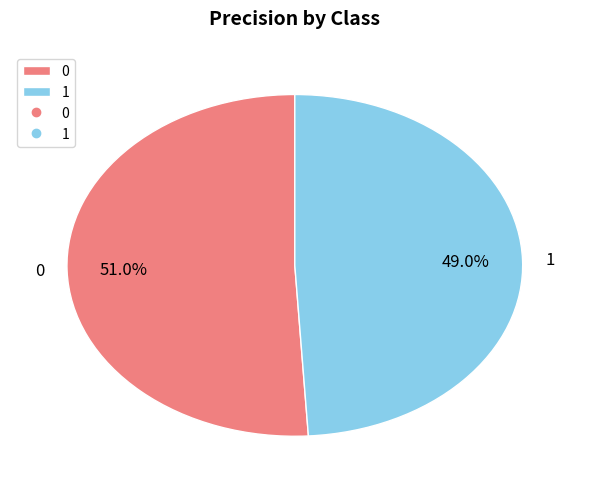

Count the number of slices in the pie.

2